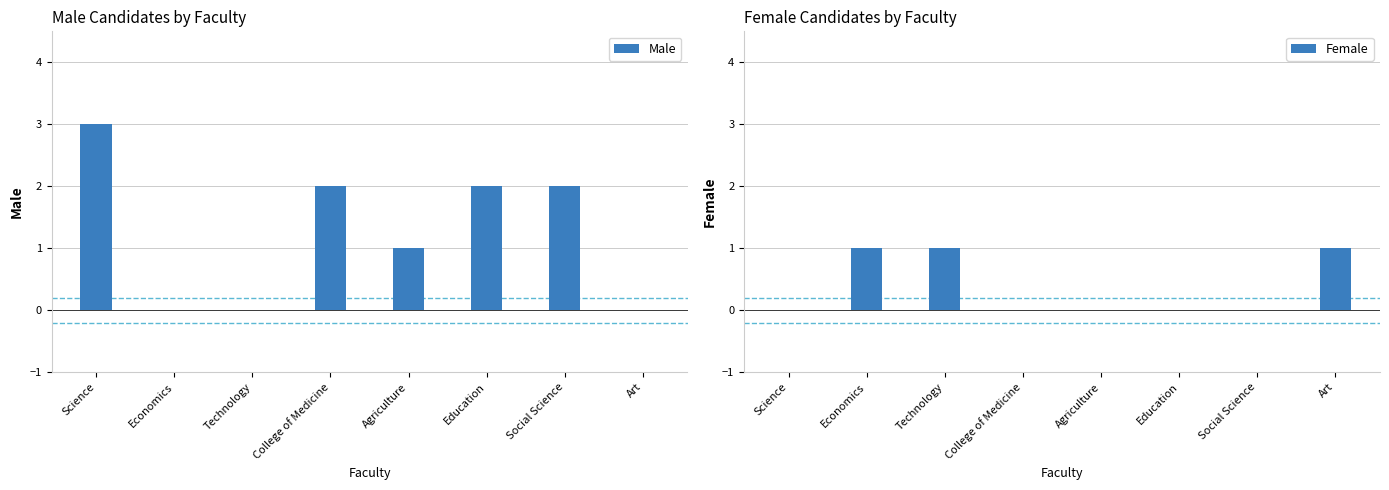

Reading right to left, what are all the values shown in this chart?

Male: 0	2	2	1	2	0	0	3
Female: 1	0	0	0	0	1	1	0